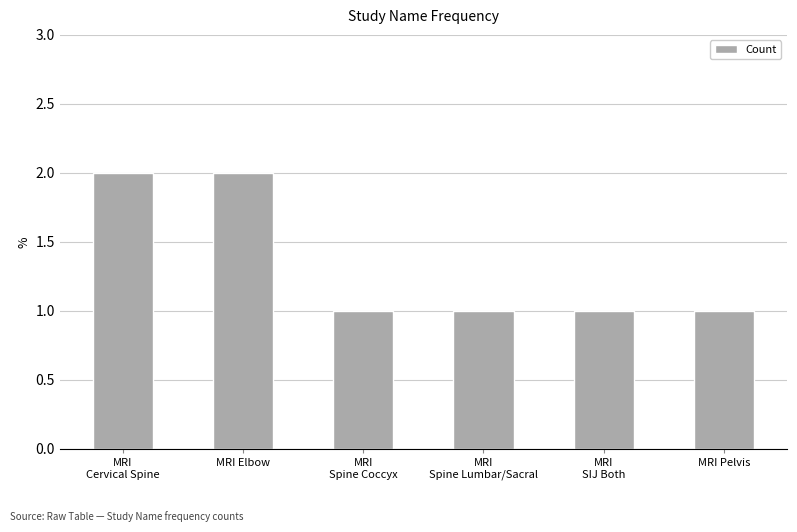

Reading right to left, what are all the values shown in this chart?

1	1	1	1	2	2